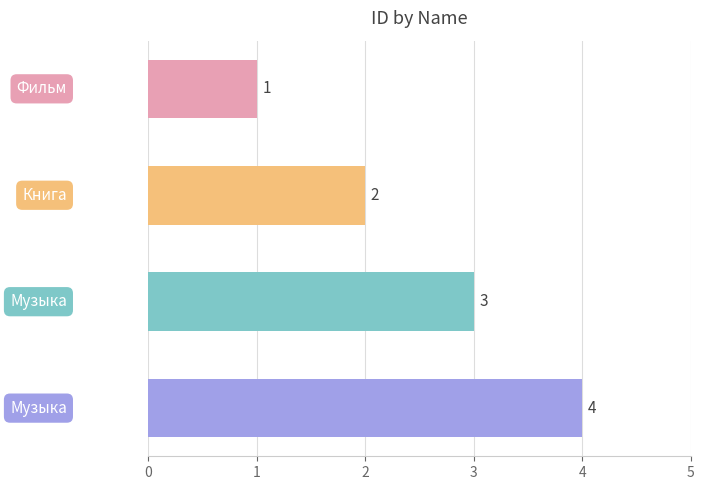

How many values are between 2 and 4?

3